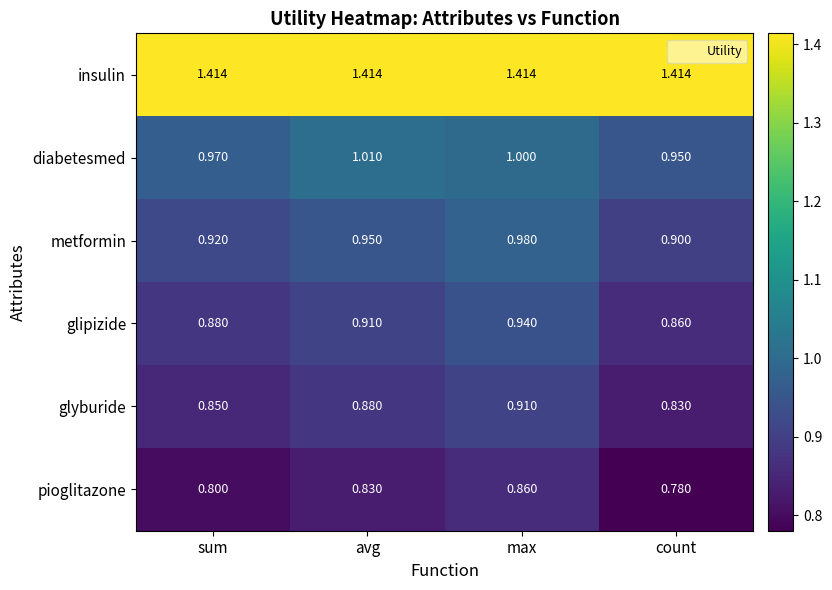

At avg, list the series in order from largest to smallest.

insulin, diabetesmed, metformin, glipizide, glyburide, pioglitazone